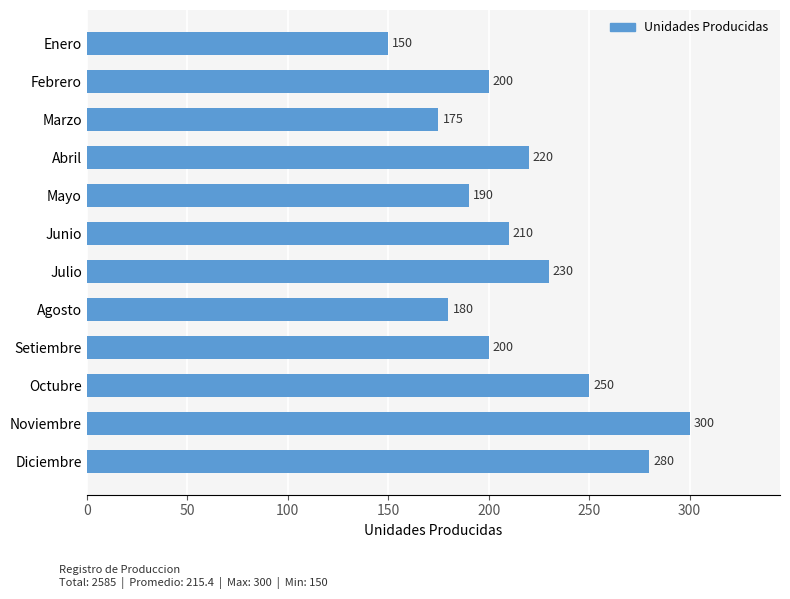

What is the difference between the second highest and minimum values?

130